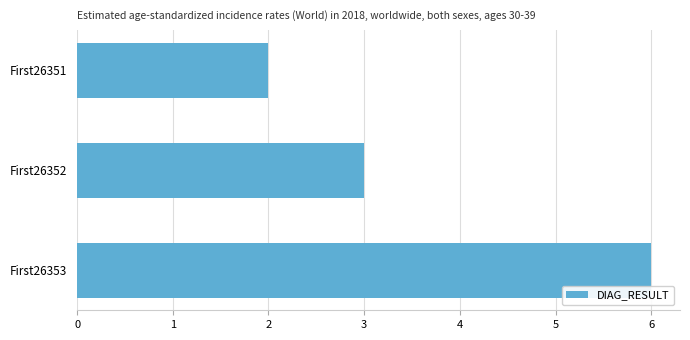

The chart shows a value of 2 at First26351. True or false?

True